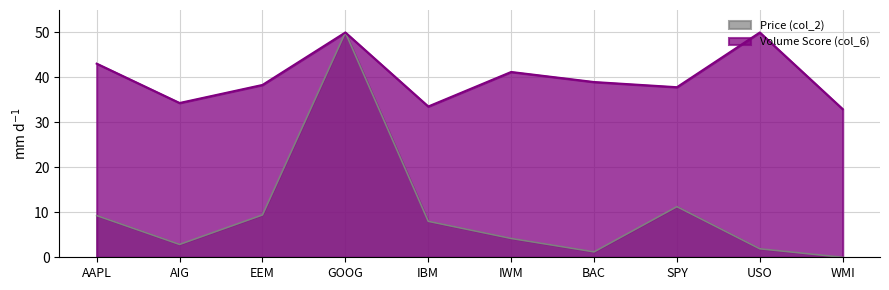

Which category has the lowest value in the Volume Score (col_6) series?

WMI